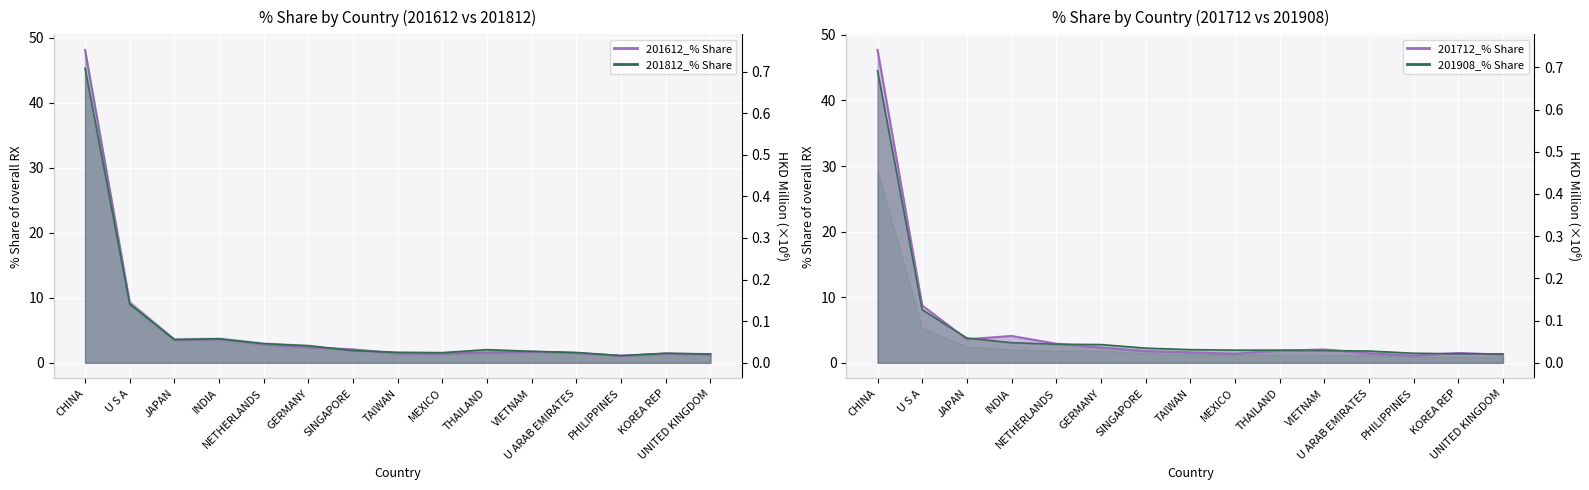

How many lines are shown in the chart?

4